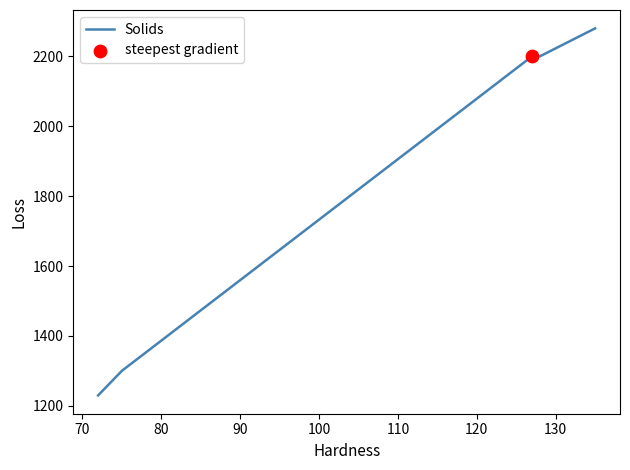

True or false: there are more than 1 points higher than both neighbors.

False